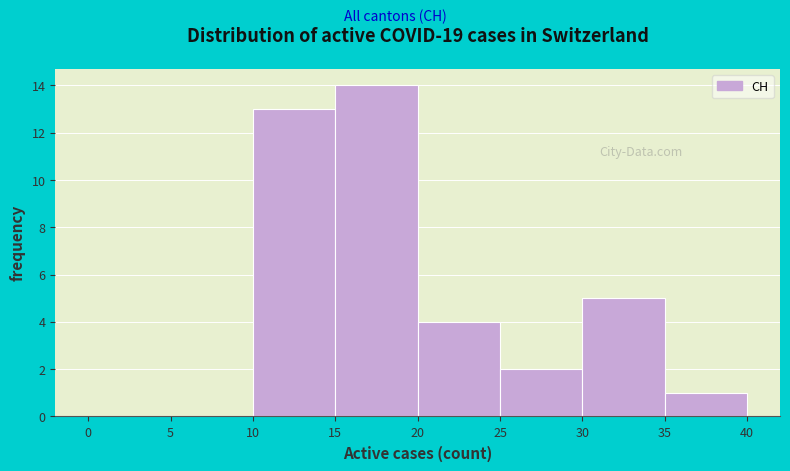

Reading left to right, list every bar in this chart as the range it spans on the x-axis followed by its height. The values are not printed on the chart, so give them approximately, as read against the axis.

0 to 5: 0
5 to 10: 0
10 to 15: 13
15 to 20: 14
20 to 25: 4
25 to 30: 2
30 to 35: 5
35 to 40: 1